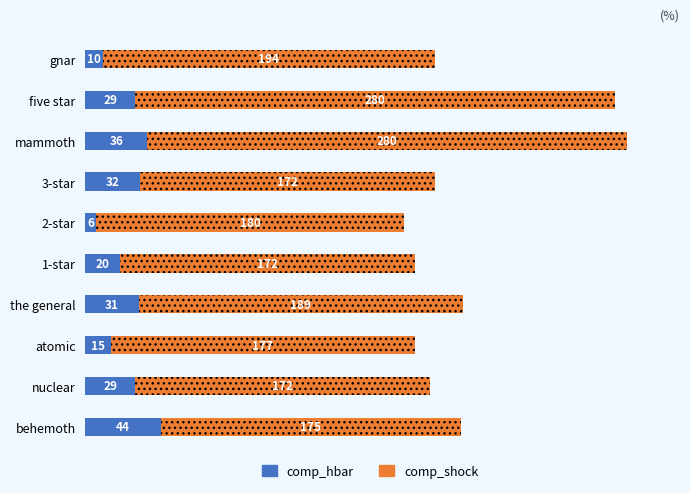

At which label does comp_hbar reach its peak?

behemoth